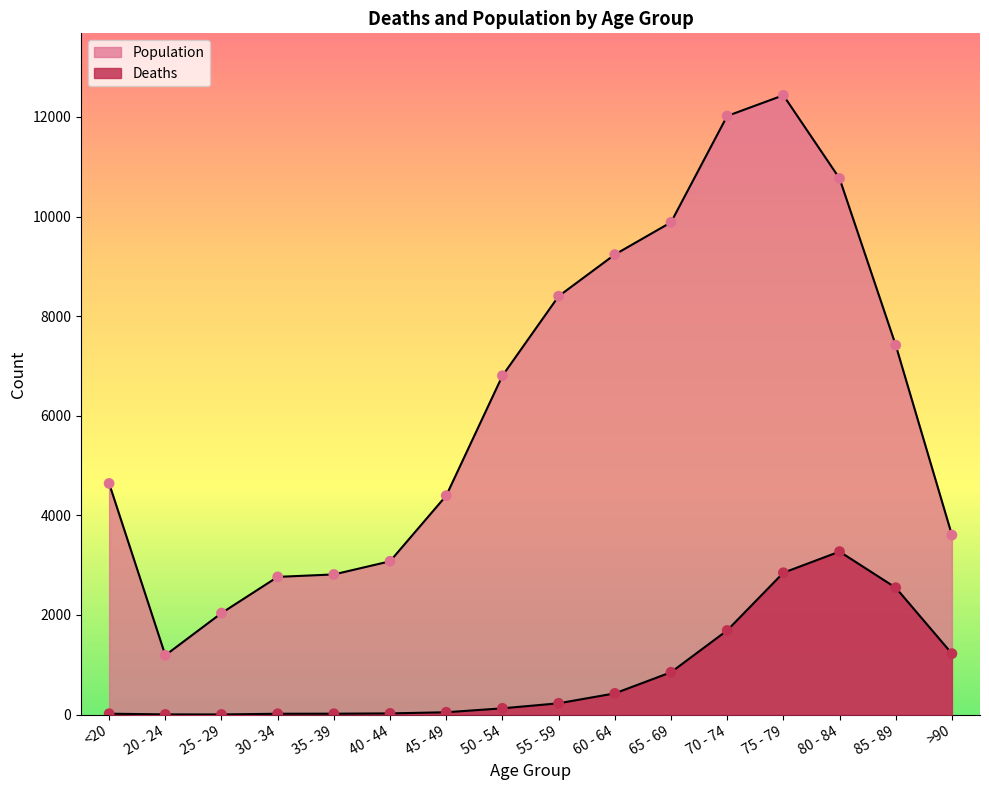

Which series reaches the minimum Y coordinate?

Deaths